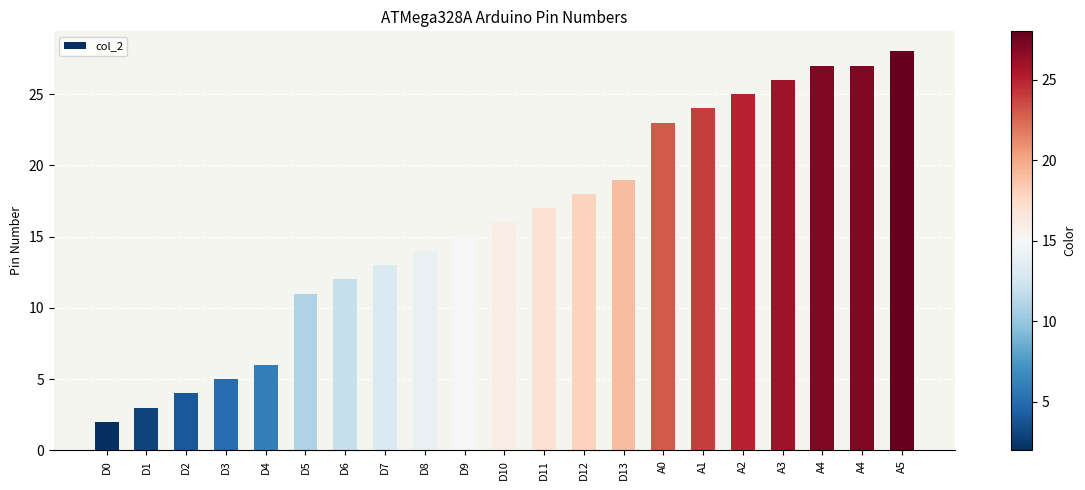

Count the number of data series in this chart.

1